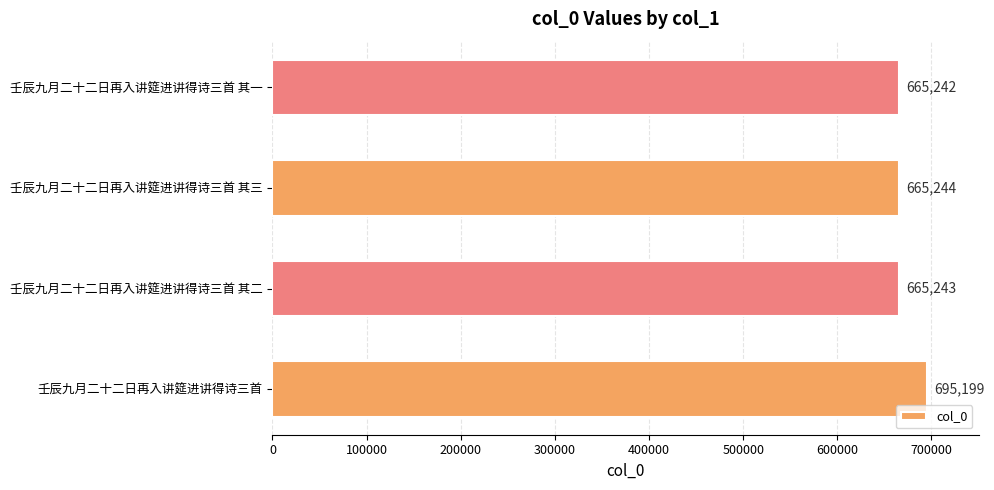

What is the difference between the maximum and minimum values?

29957